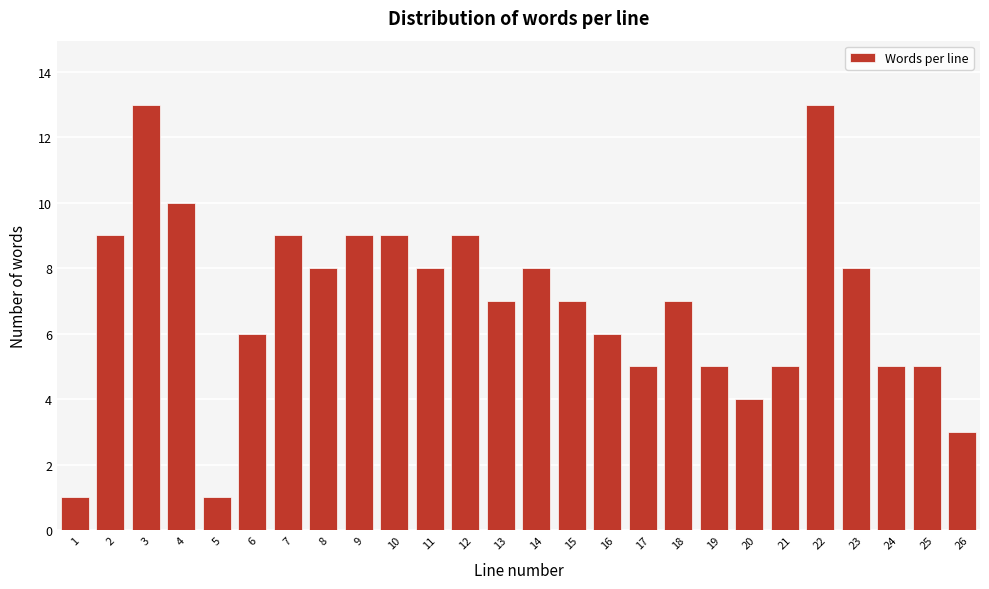

Reading right to left, list all the values displayed in this chart.

3	5	5	8	13	5	4	5	7	5	6	7	8	7	9	8	9	9	8	9	6	1	10	13	9	1